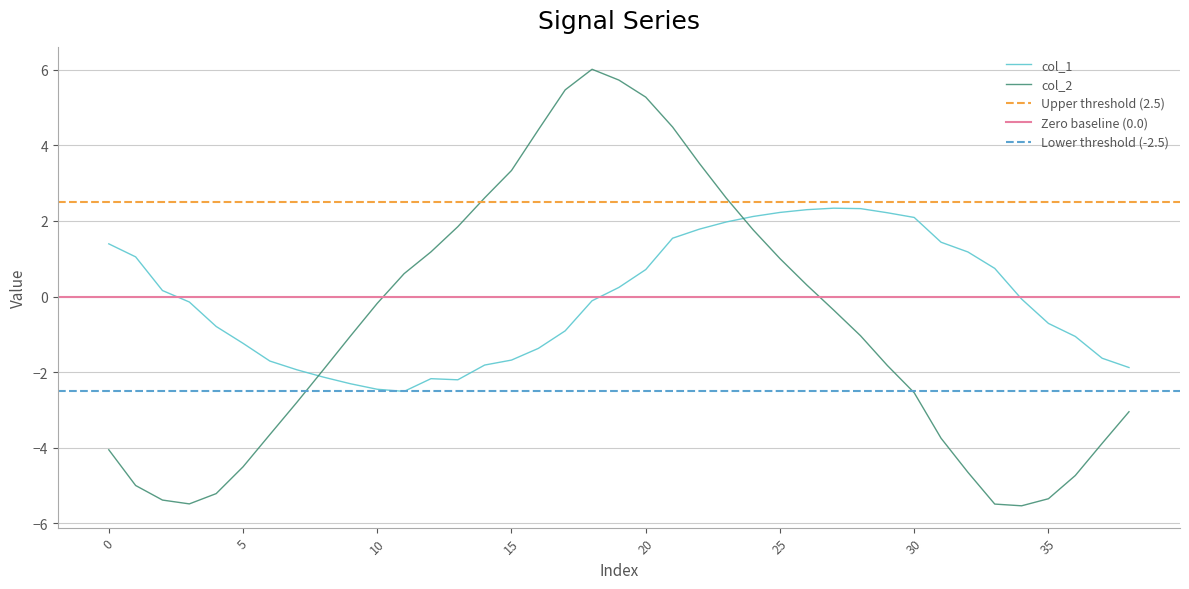

Reading right to left, what are all the values shown in this chart?

col_1: -1.9	-1.6	-1.1	-0.7	-0.1	0.7	1.2	1.4	2.1	2.2	2.3	2.3	2.3	2.2	2.1	2.0	1.8	1.5	0.7	0.2	-0.1	-0.9	-1.4	-1.7	-1.8	-2.2	-2.2	-2.5	-2.5	-2.3	-2.1	-1.9	-1.7	-1.2	-0.8	-0.1	0.2	1.0	1.4
col_2: -3.0	-3.9	-4.7	-5.3	-5.5	-5.5	-4.6	-3.7	-2.5	-1.8	-1.0	-0.4	0.3	1.0	1.8	2.6	3.5	4.5	5.3	5.7	6.0	5.5	4.4	3.3	2.6	1.8	1.2	0.6	-0.2	-1.0	-1.9	-2.8	-3.6	-4.5	-5.2	-5.5	-5.4	-5.0	-4.1